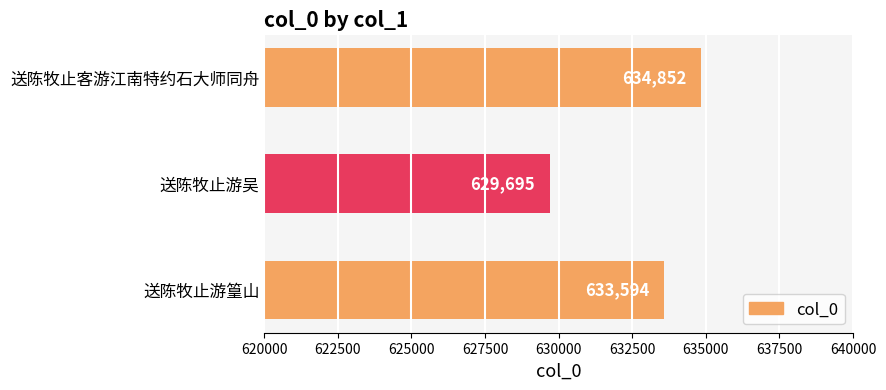

Is it true that the value at 送陈牧止游篁山 is 860668?

False